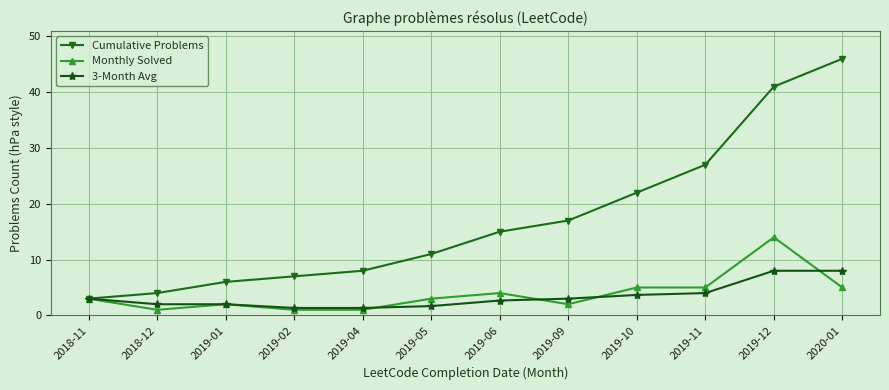

True or false: Cumulative Problems has a value of 7.0 at 2019-02.

True